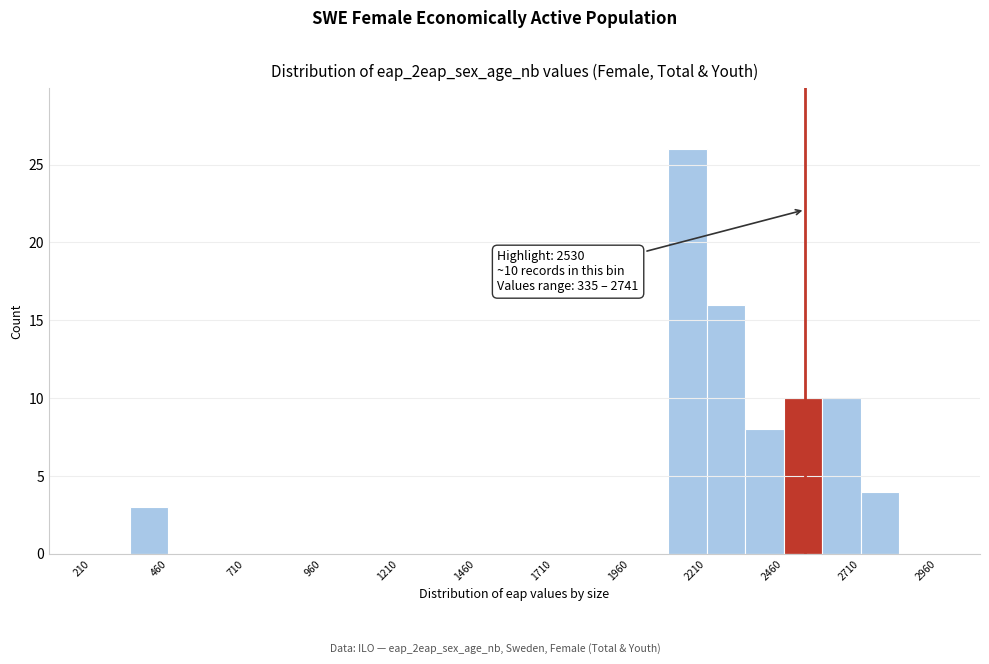

Read against the x-axis, roughly where is the centre of the tallest bar?

2150